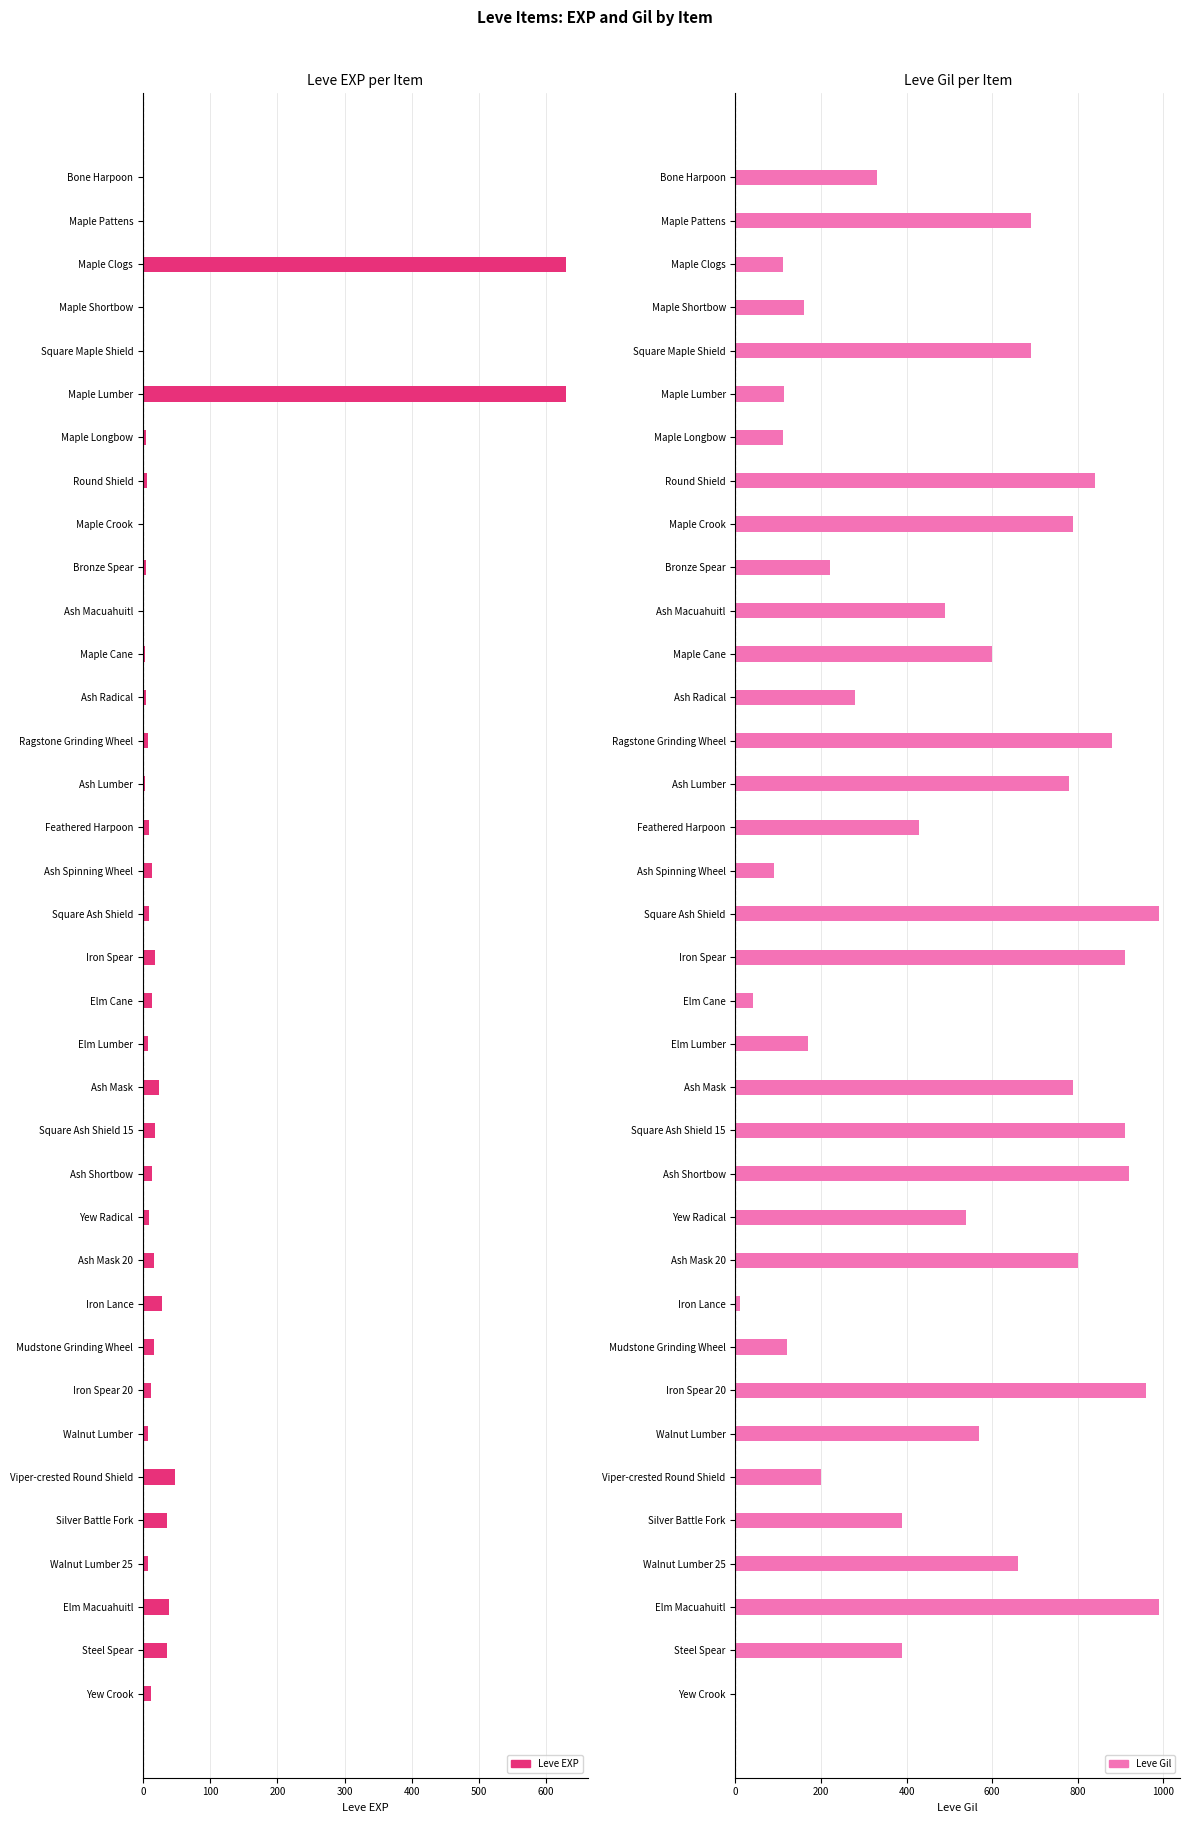

Which series has the largest total across all categories?

Leve Gil